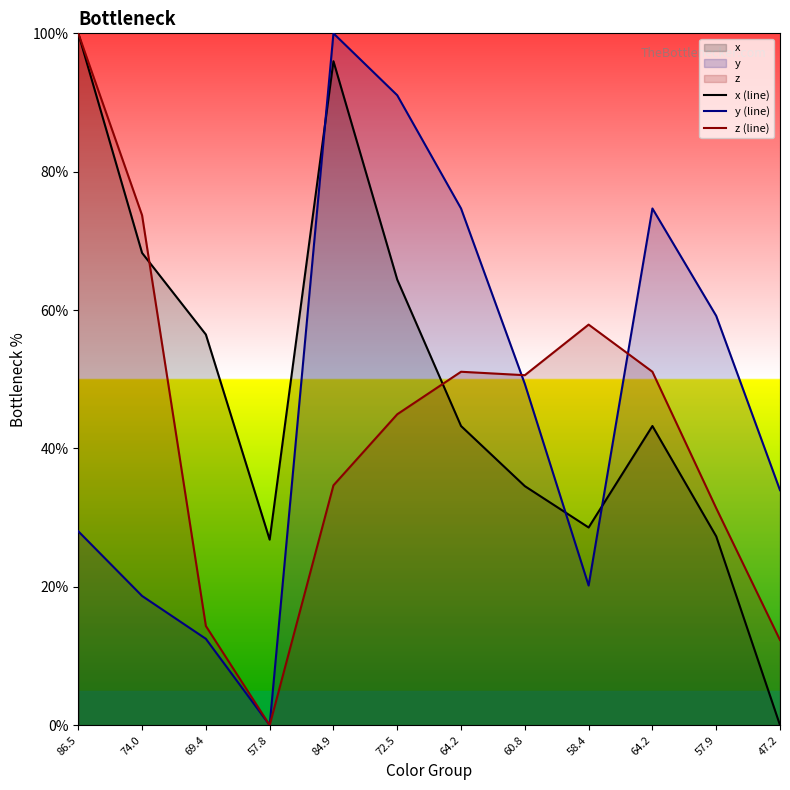

Reading left to right, what are all the values shown in this chart?

x (line): 86.5=100.0	74.0=68.3	69.4=56.5	57.8=26.8	84.9=96.0	72.5=64.4	64.2=43.2	60.8=34.6	58.4=28.6	64.2=43.2	57.9=27.3	47.2=0.0
y (line): 86.5=28.0	74.0=18.7	69.4=12.5	57.8=0.0	84.9=100.0	72.5=91.0	64.2=74.7	60.8=49.3	58.4=20.2	64.2=74.7	57.9=59.2	47.2=34.0
z (line): 86.5=100.0	74.0=73.7	69.4=14.3	57.8=0.0	84.9=34.7	72.5=44.9	64.2=51.1	60.8=50.6	58.4=57.9	64.2=51.1	57.9=31.4	47.2=12.3